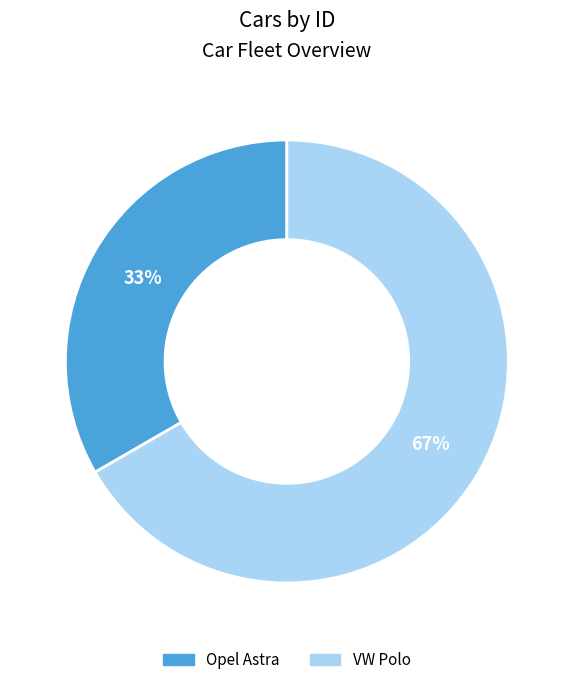

Rank the categories by value from highest to lowest.

VW Polo, Opel Astra